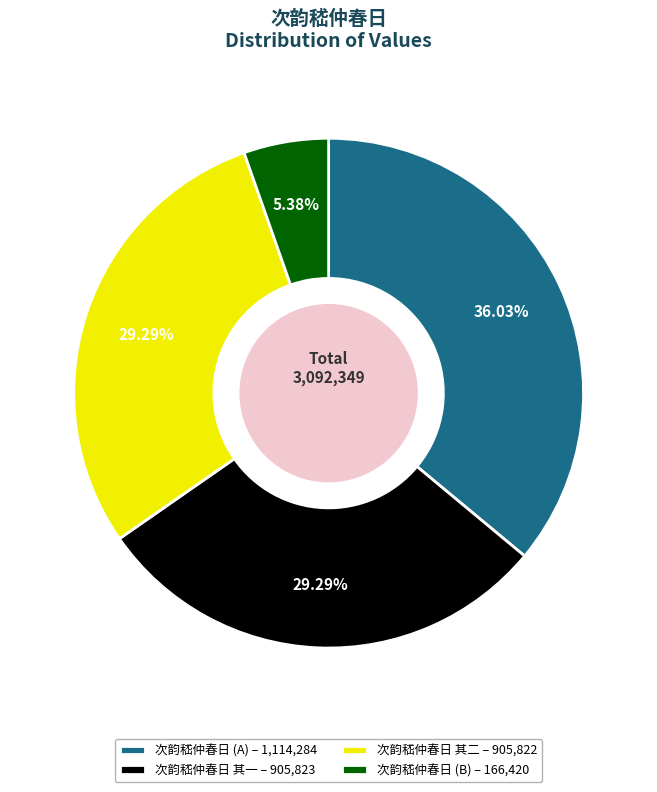

Approximately how many times larger is the value at 次韵嵇仲春日 (A) – 1,114,284 compared to 次韵嵇仲春日 (B) – 166,420?

6.7